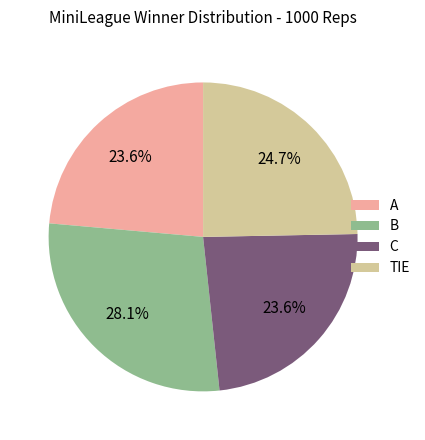

Does C account for over 50% of the chart?

No